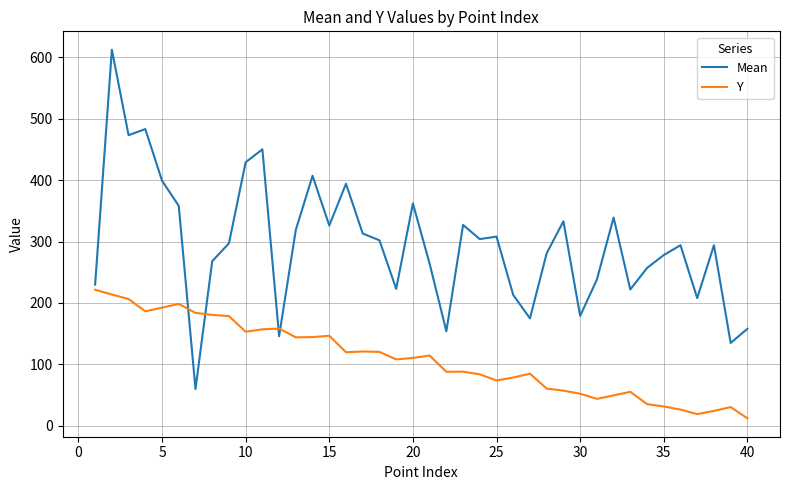

What is the maximum value shown in the chart?

612.0